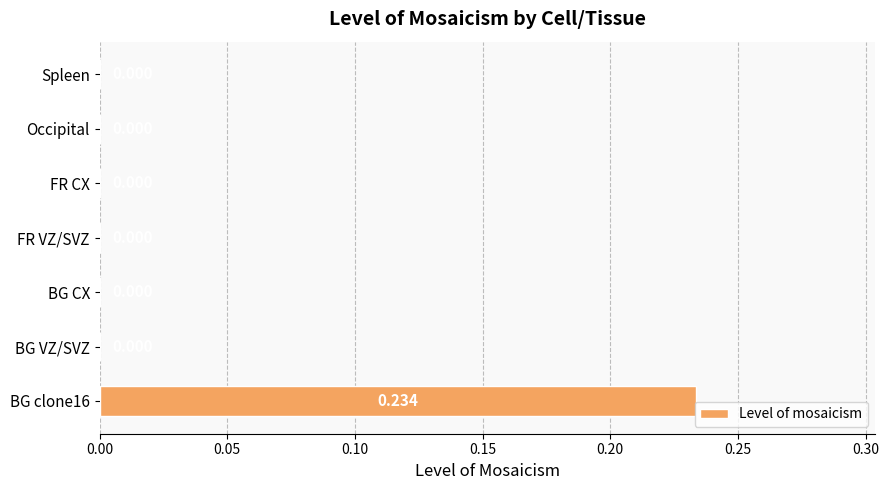

Count the number of values greater than 0.

1